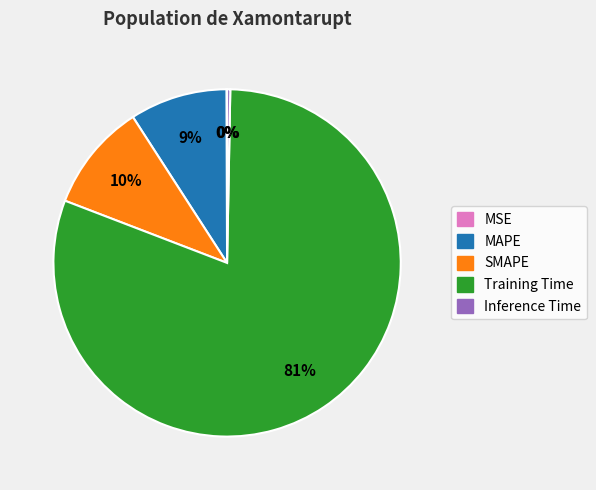

Does any single category account for the majority?

Yes